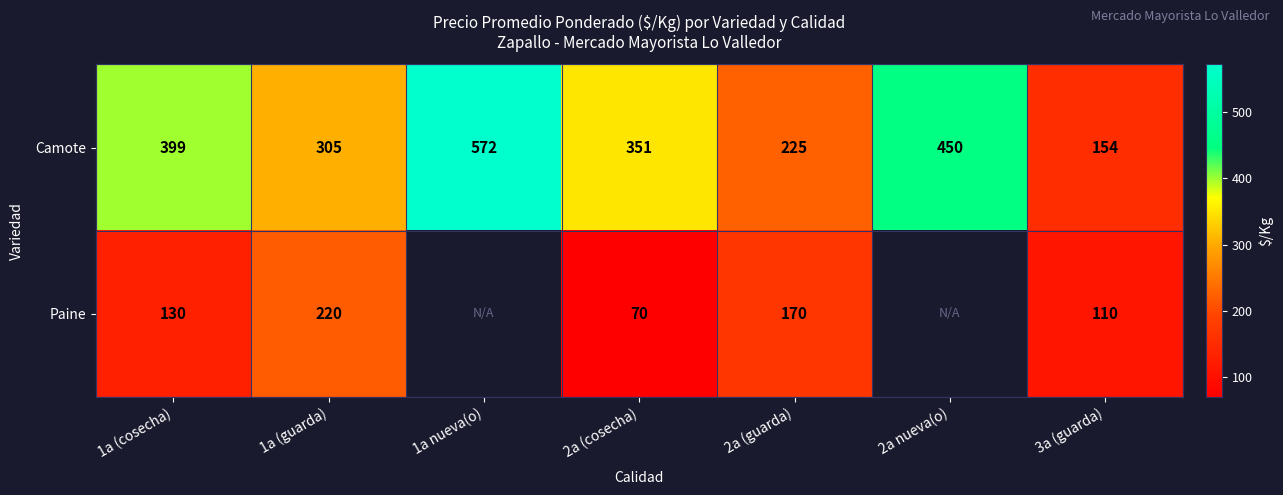

What is the difference between the Paine values at 1a (cosecha) and 2a (cosecha)?

60